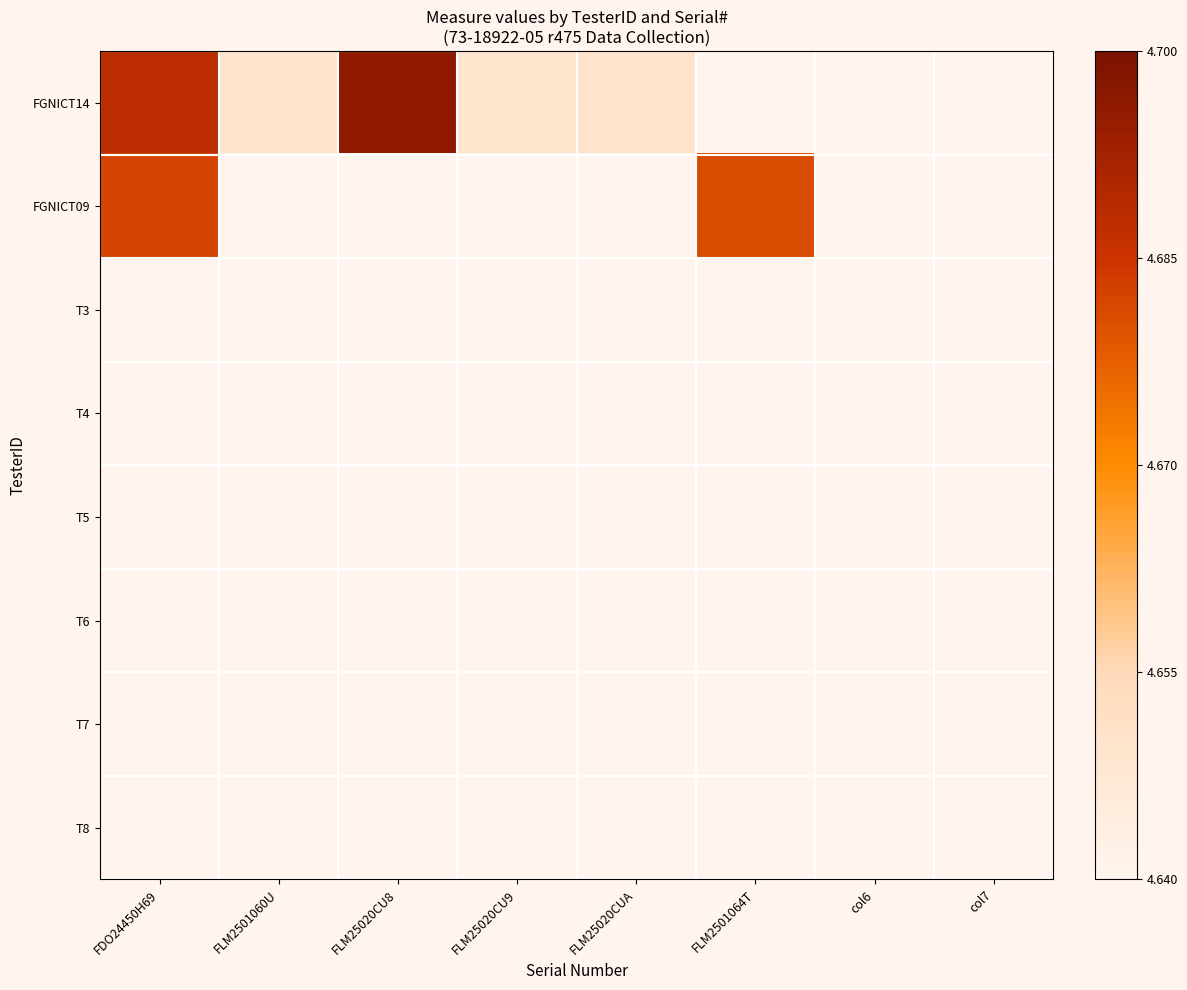

Rank the series at FLM25020CUA from highest to lowest value.

FGNICT14, FGNICT09, T3, T4, T5, T6, T7, T8